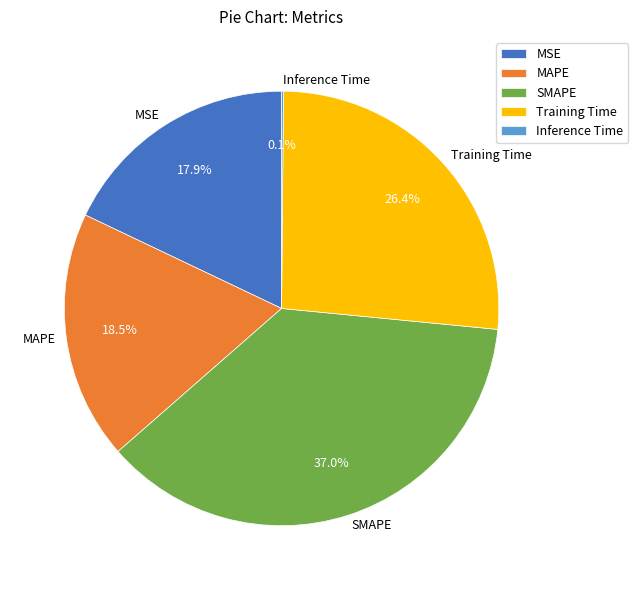

To the nearest percent, what is the difference between the largest and smallest slice percentages?

37%